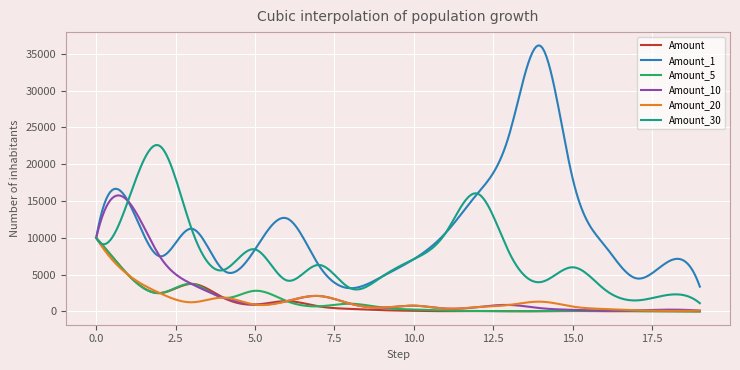

What is the greatest value displayed?

36153.7